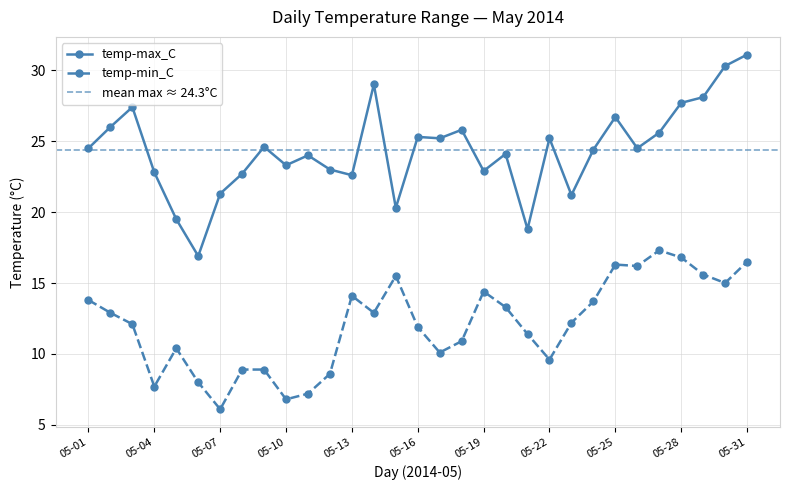

Which series has the widest spread of values?

temp-max_C